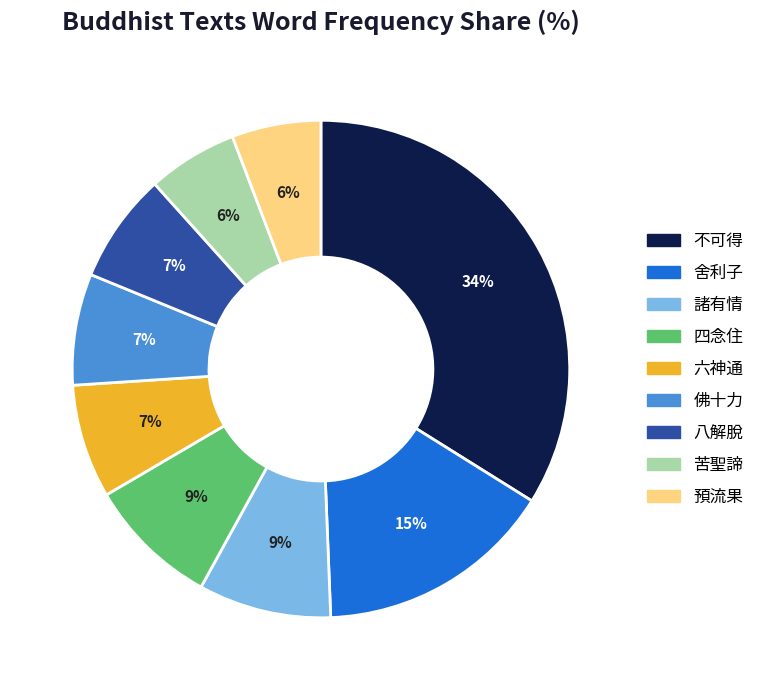

Do 諸有情 and 預流果 together represent more than half of the pie?

No